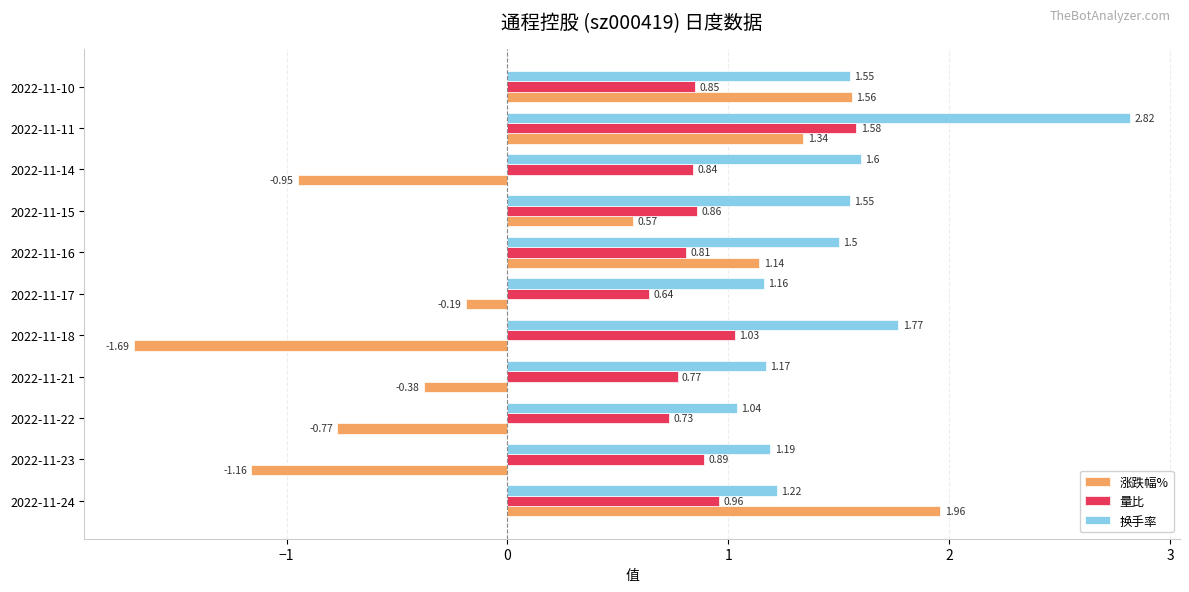

What is the sum of all 换手率 values?

16.6